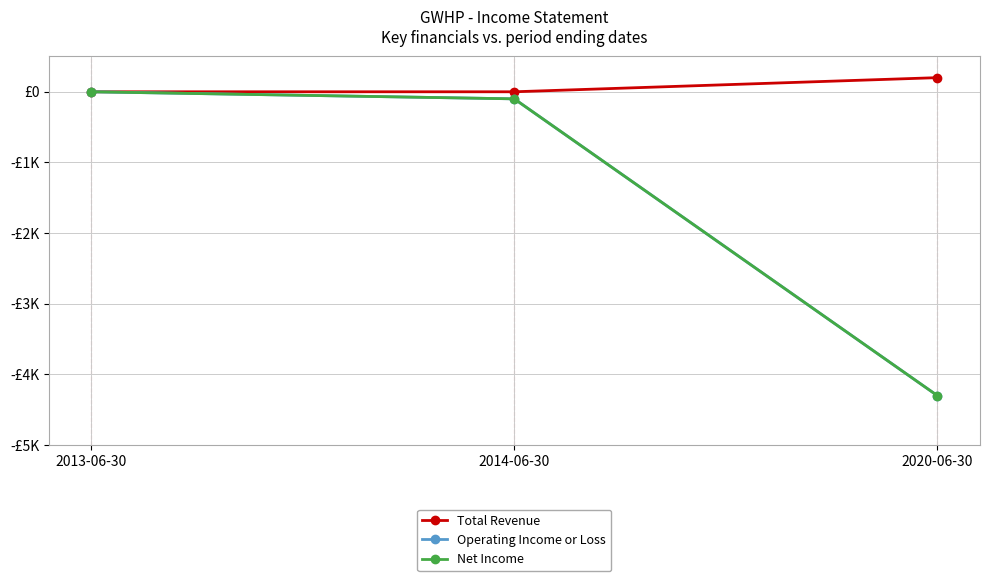

Between 2013-06-30 and 2014-06-30, which is larger?

2013-06-30